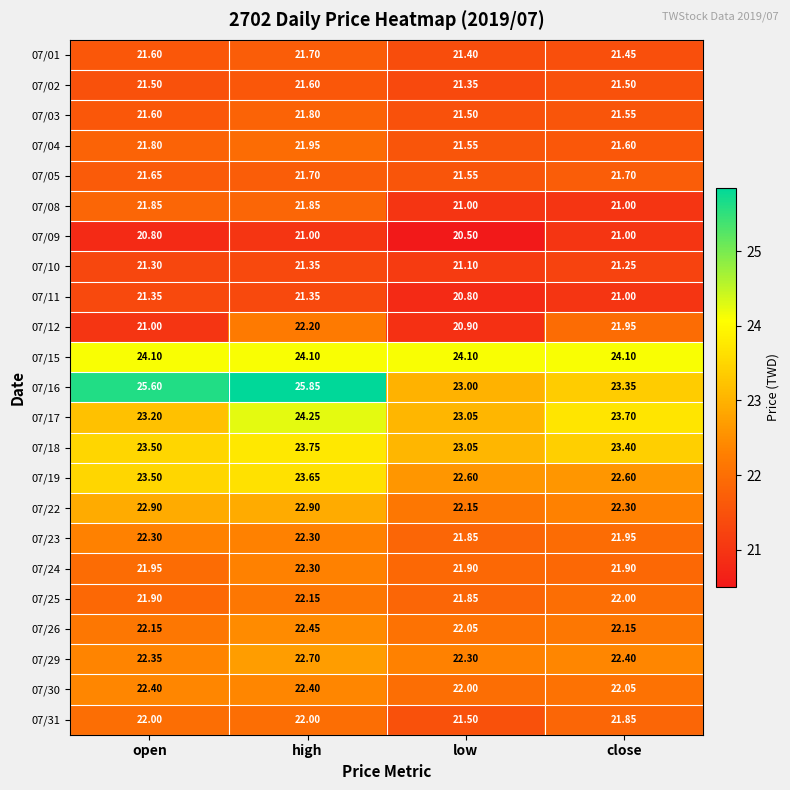

At which label is 07/23 closest to 22?

close